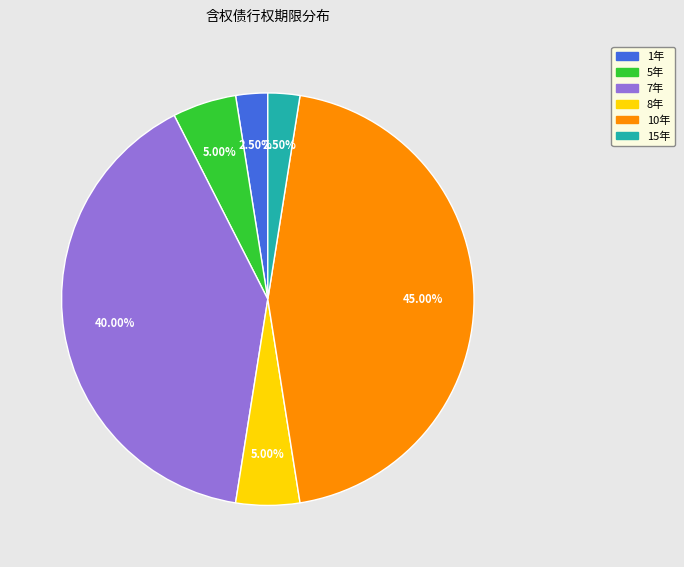

Does any single category account for the majority?

No